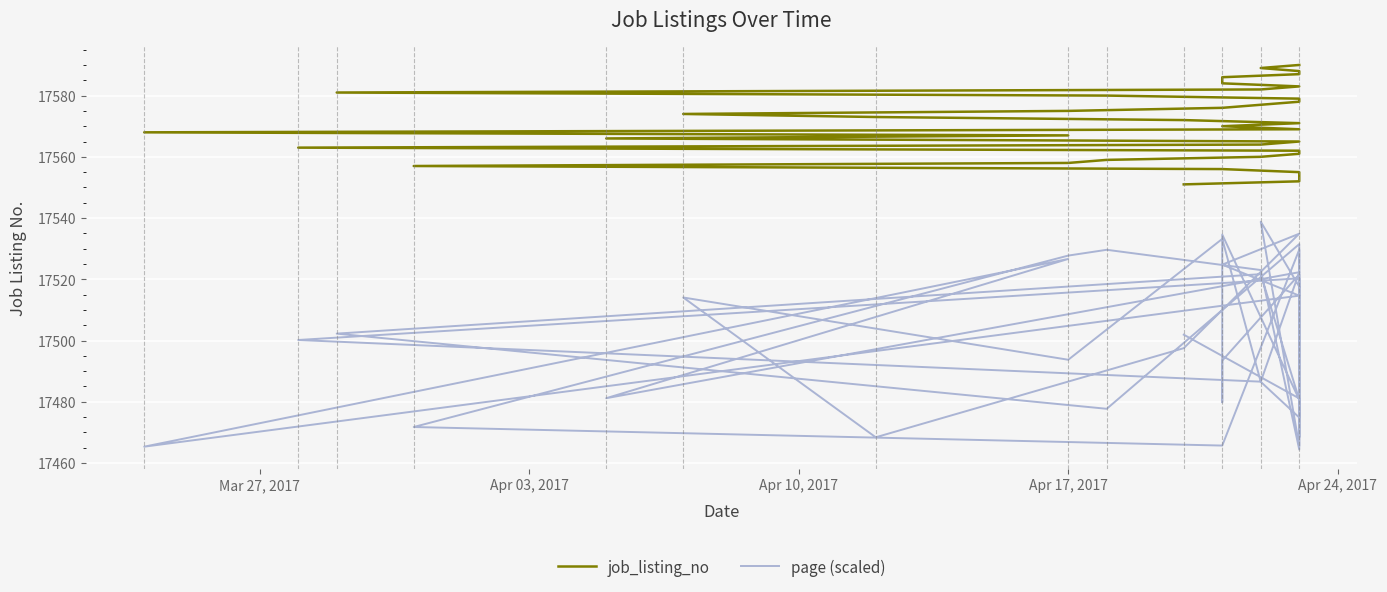

Which series has the largest range (max minus min)?

page (scaled)